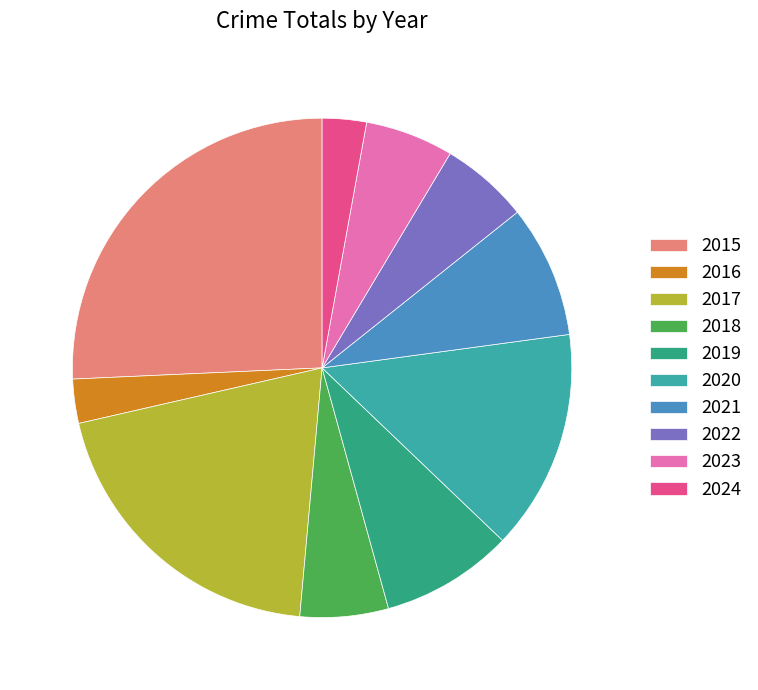

How many segments does this pie chart have?

10